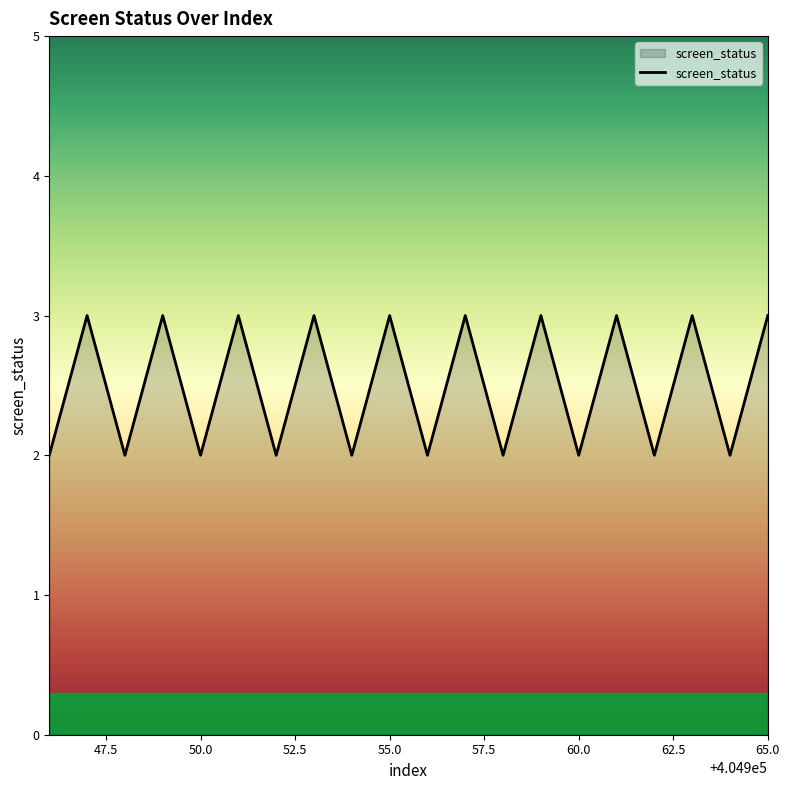

What is the greatest value displayed?

3